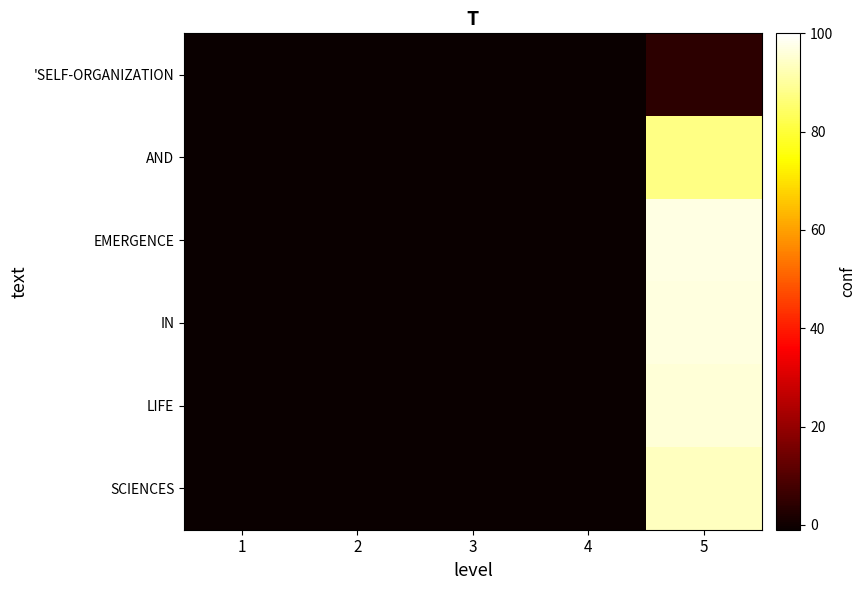

Reading right to left, transcribe all the data shown in this chart.

'SELF-ORGANIZATION: 5=4.1	4=-1.0	3=-1.0	2=-1.0	1=-1.0
AND: 5=87.7	4=-1.0	3=-1.0	2=-1.0	1=-1.0
EMERGENCE: 5=96.9	4=-1.0	3=-1.0	2=-1.0	1=-1.0
IN: 5=96.7	4=-1.0	3=-1.0	2=-1.0	1=-1.0
LIFE: 5=95.9	4=-1.0	3=-1.0	2=-1.0	1=-1.0
SCIENCES: 5=93.4	4=-1.0	3=-1.0	2=-1.0	1=-1.0